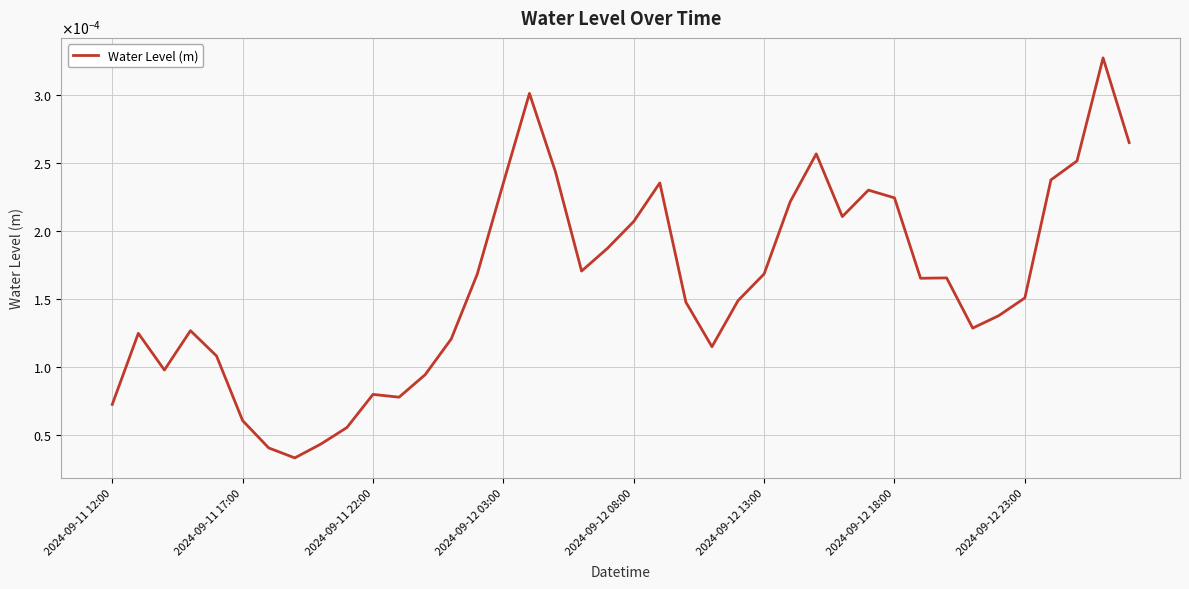

Does the chart have visible grid lines?

Yes